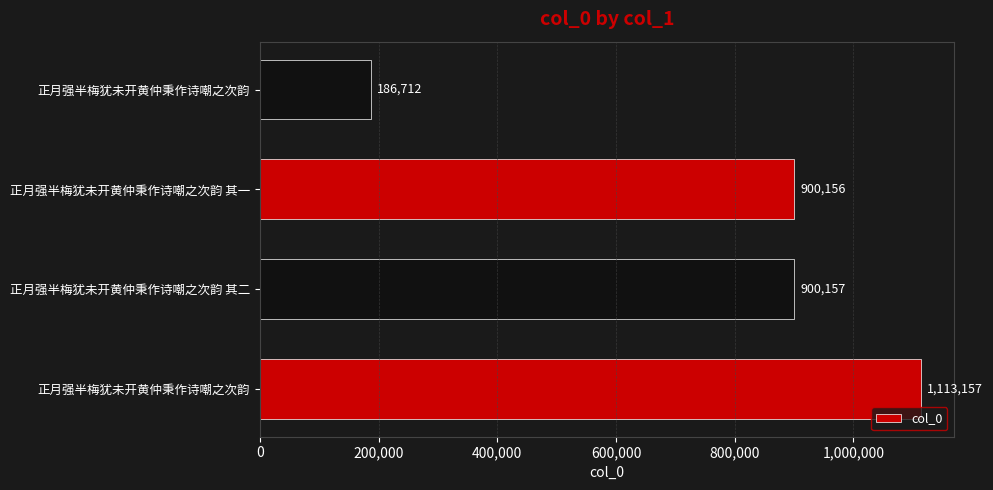

How many values are below 900157?

2